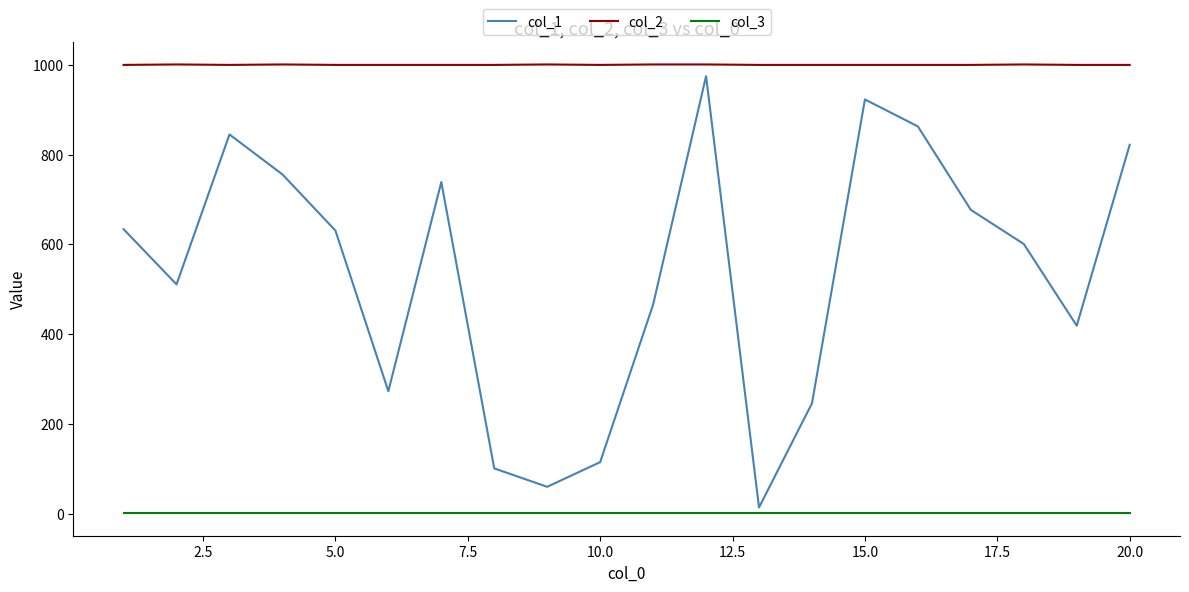

How many lines are shown in the chart?

3